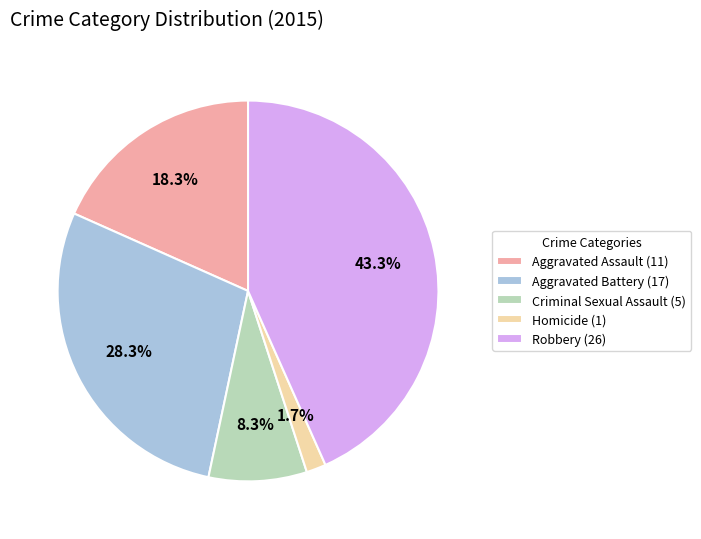

Combined, what portion of the pie is Robbery and Criminal Sexual Assault?

51.7%